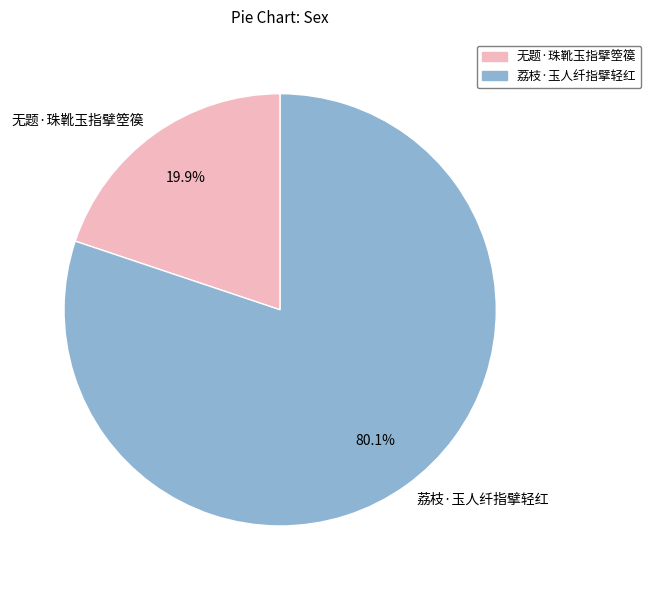

To the nearest percent, what is the average slice percentage?

50%